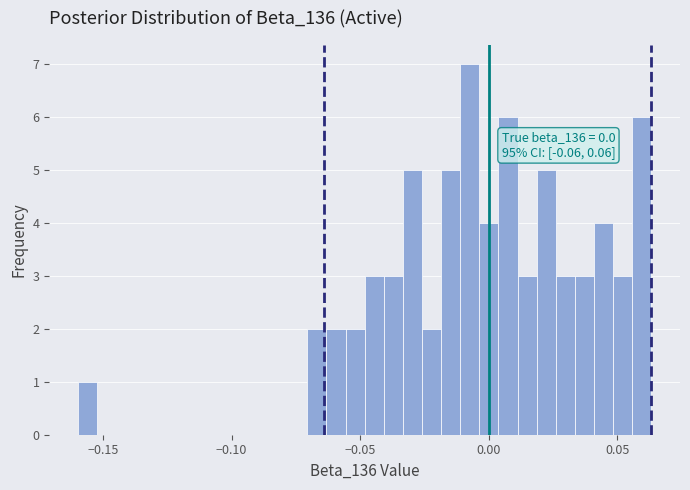

Read against the x-axis, roughly where is the centre of the tallest bar?

-0.005